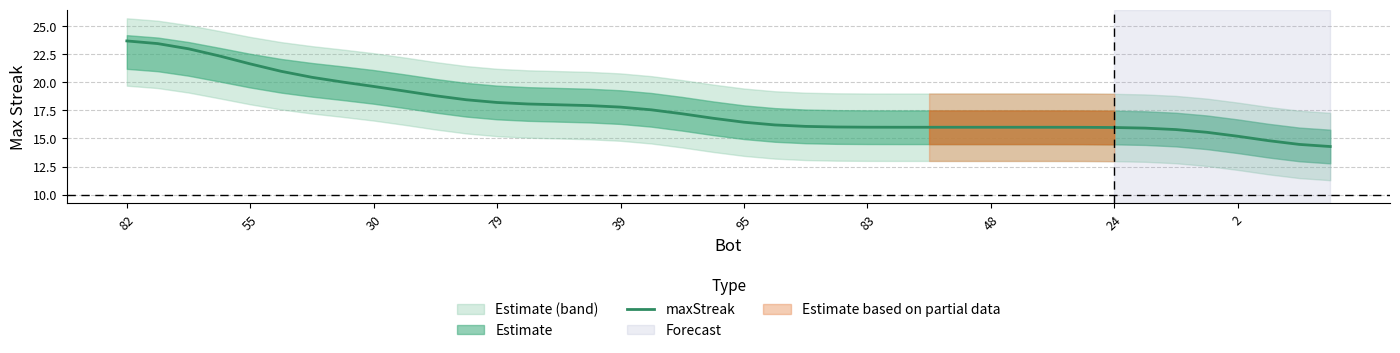

Reading left to right, extract all data points from this chart.

23.7	23.5	23.0	22.4	21.6	21.0	20.4	20.0	19.6	19.2	18.8	18.4	18.2	18.1	18.0	17.9	17.8	17.6	17.2	16.8	16.4	16.2	16.1	16.0	16.0	16.0	16.0	16.0	16.0	16.0	16.0	16.0	16.0	15.9	15.8	15.6	15.2	14.8	14.5	14.3